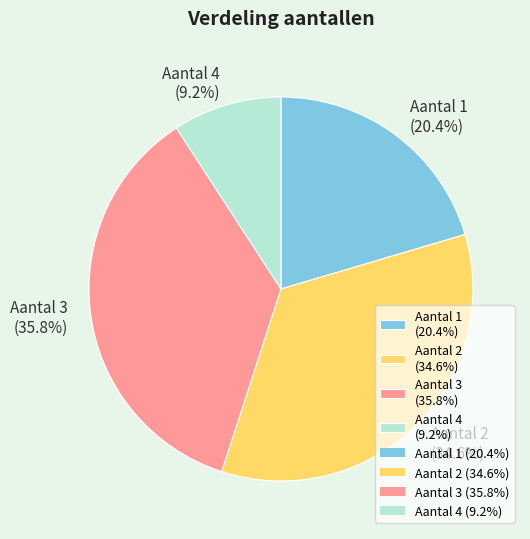

What percentage do Aantal 4 and Aantal 1 together represent?

29.6%